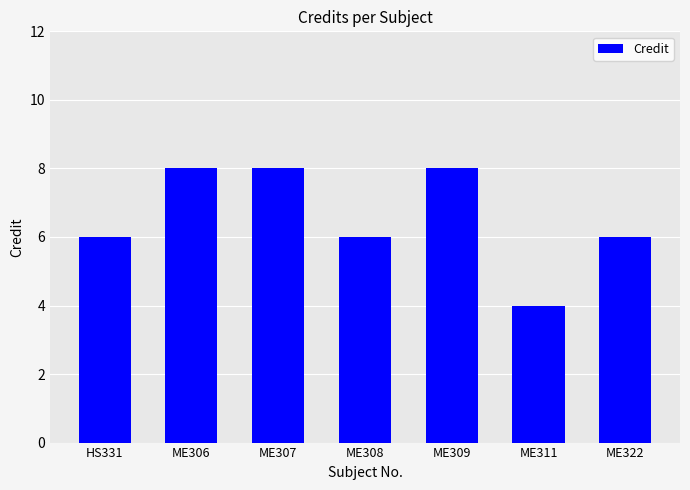

The chart shows a value of 13 at ME309. True or false?

False